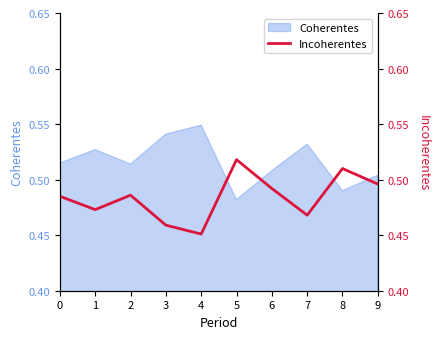

The value at 7 is 0.5. True or false?

True